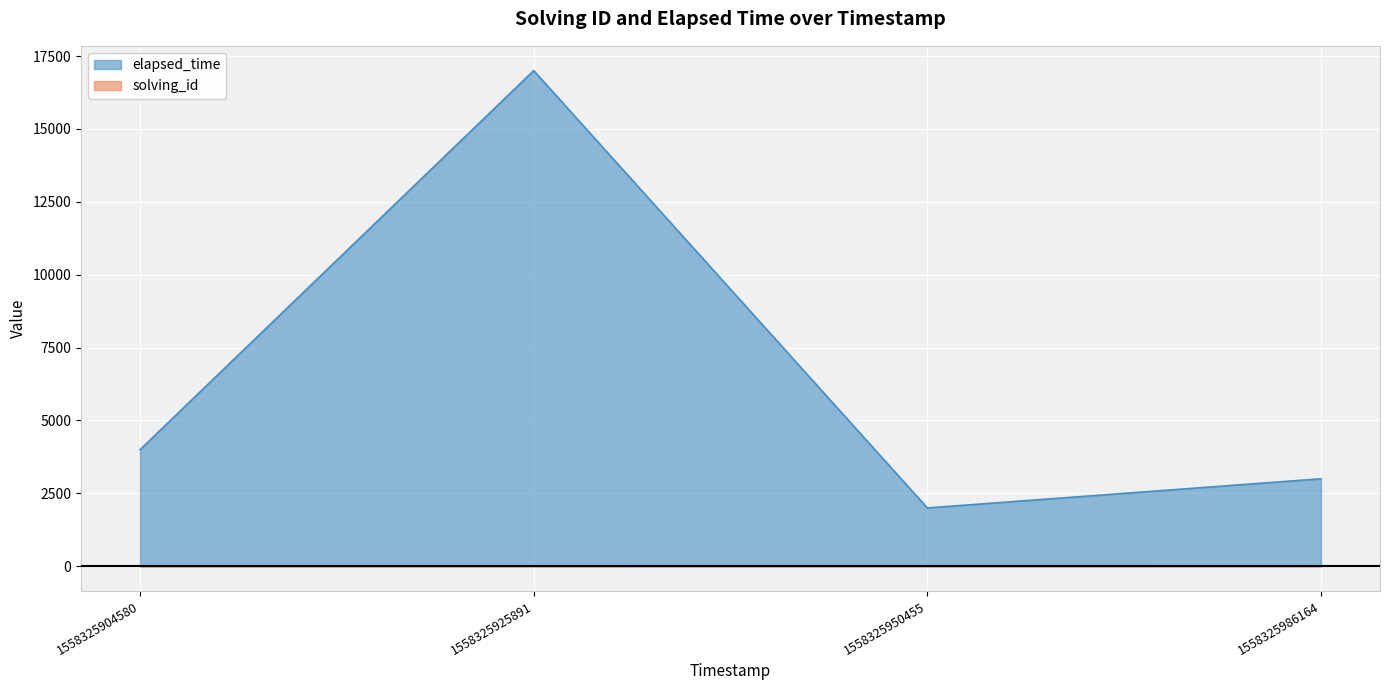

Which series changed the most between 1558325904580 and 1558325986164?

elapsed_time